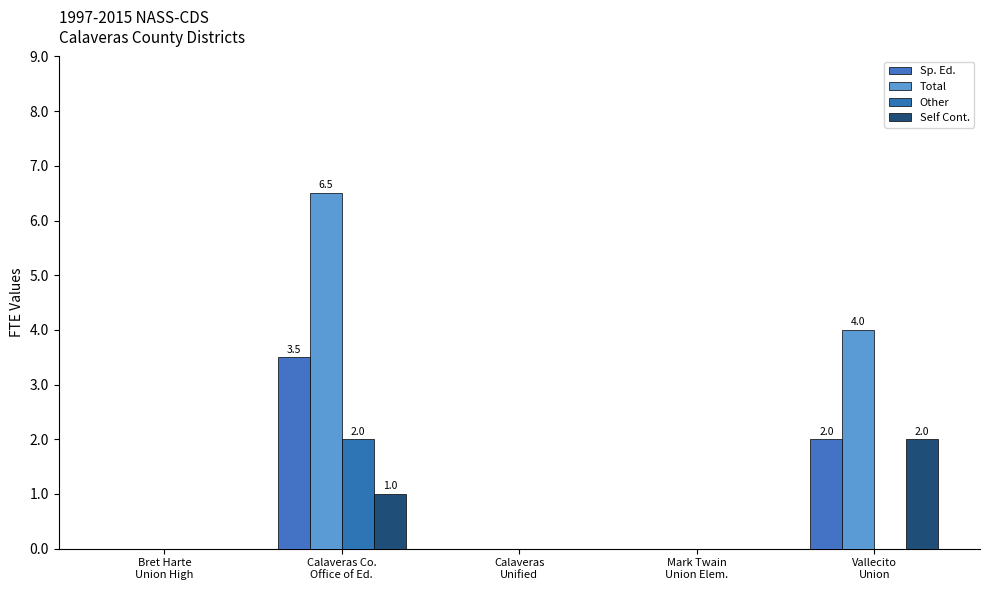

What is the total value across all series at Calaveras Co.
Office of Ed.?

13.0